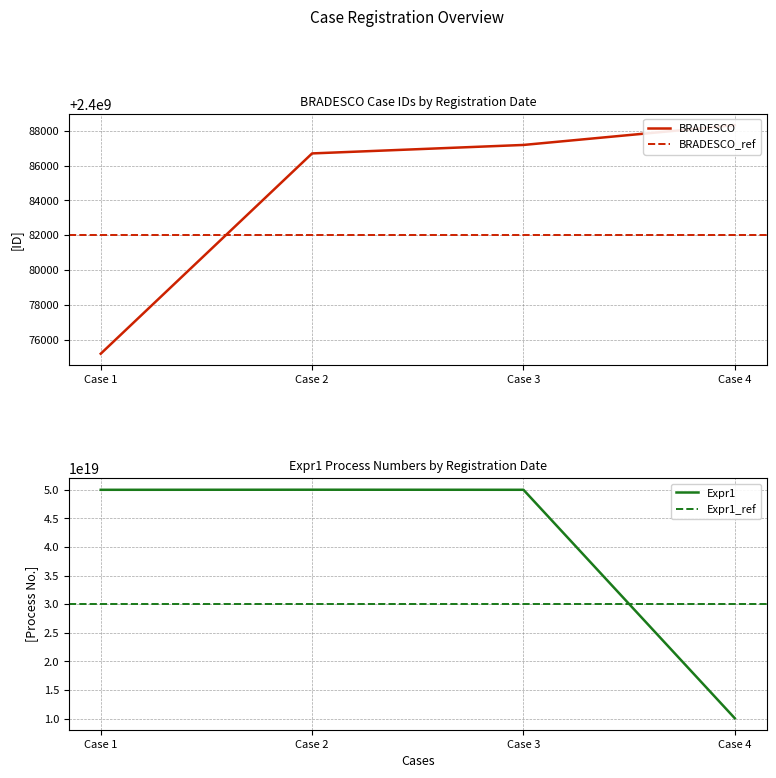

True or false: BRADESCO has more than 0 interior local peaks.

False